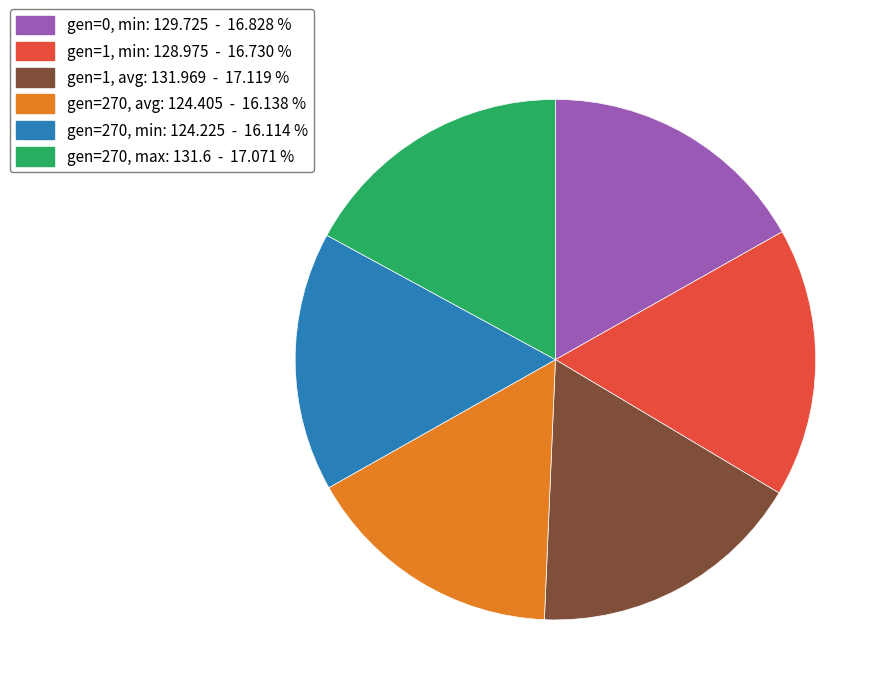

Count the number of slices in the pie.

6